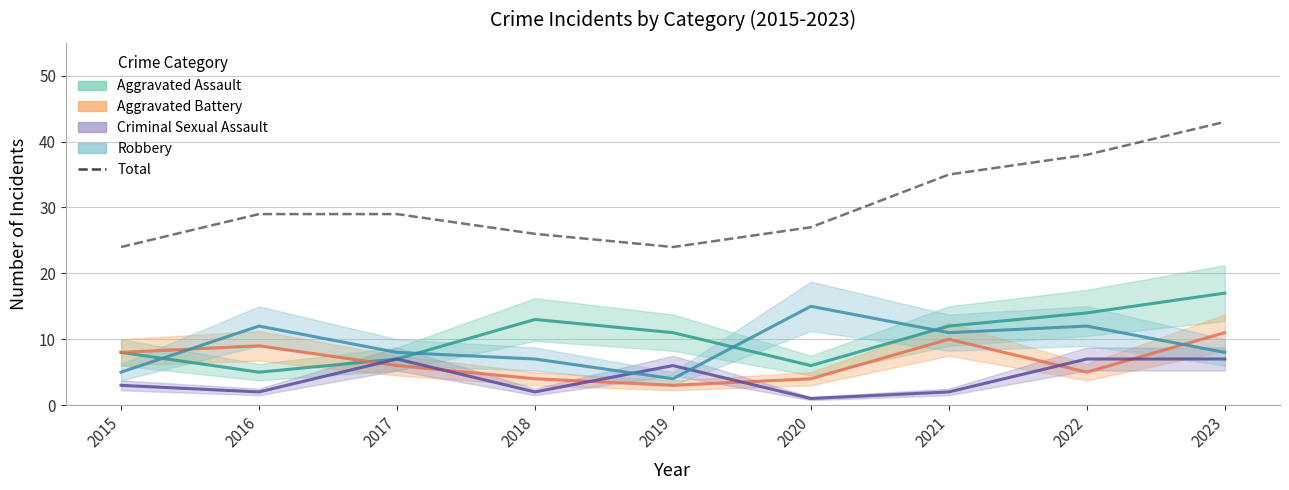

Reading left to right, extract all data points from this chart.

2015=24	2016=29	2017=29	2018=26	2019=24	2020=27	2021=35	2022=38	2023=43